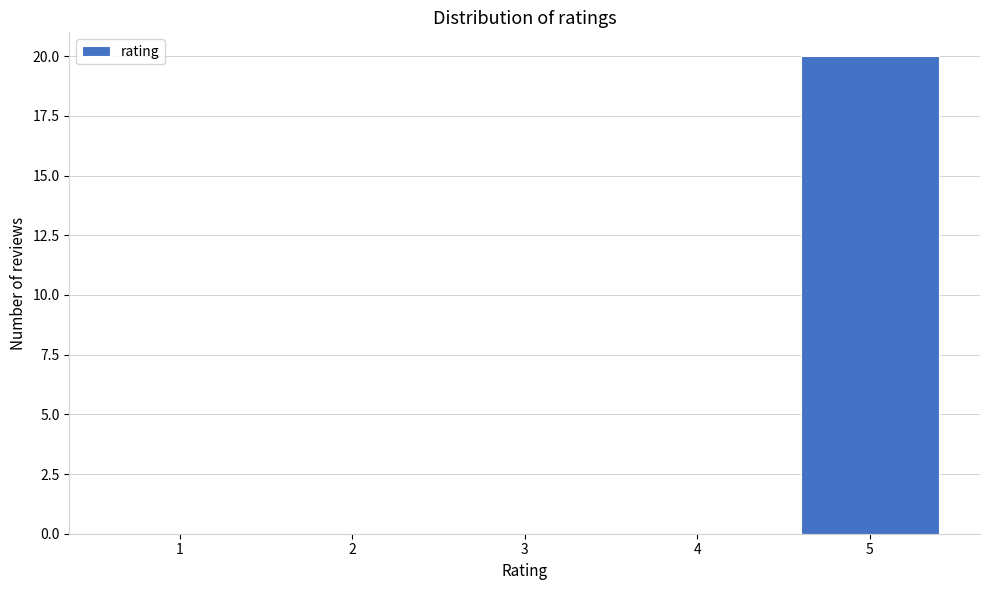

Reading left to right, transcribe this chart: for each bar, give the range it covers on the x-axis and its height. The values are not printed on the chart, so give them approximately, as read against the axis.

0.5 to 1.5: 0
1.5 to 2.5: 0
2.5 to 3.5: 0
3.5 to 4.5: 0
4.5 to 5.5: 20